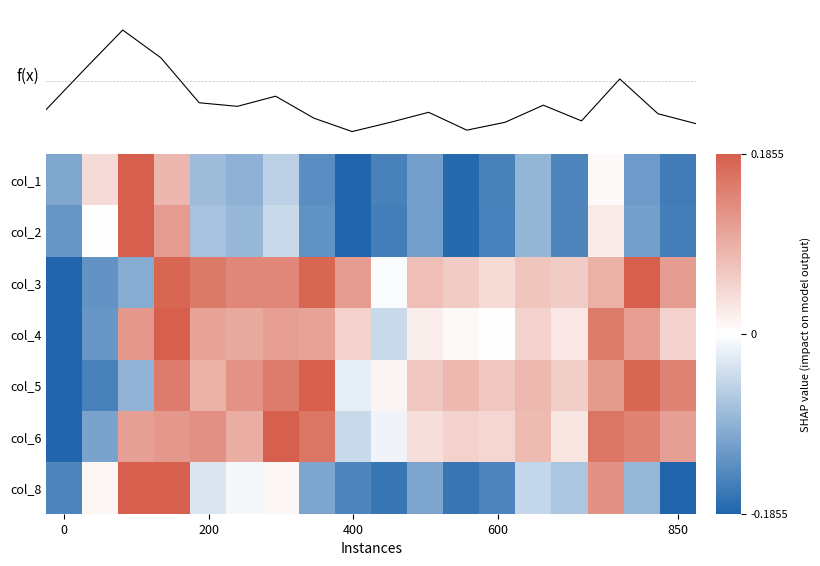

How many data points in col_6 are above 0?

14